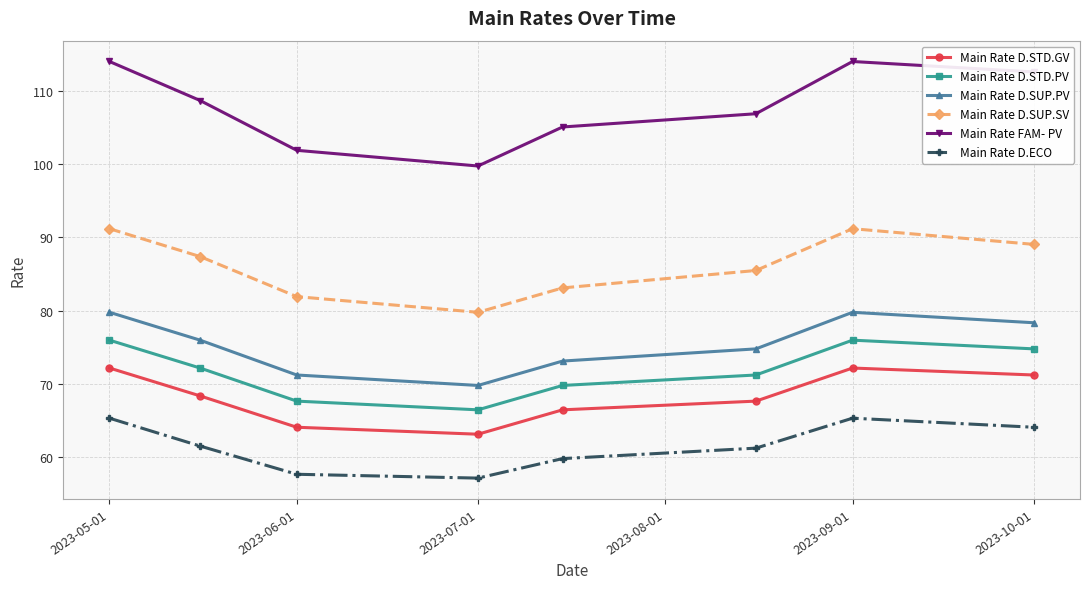

True or false: Main Rate FAM- PV has more than 1 points higher than both neighbors.

False